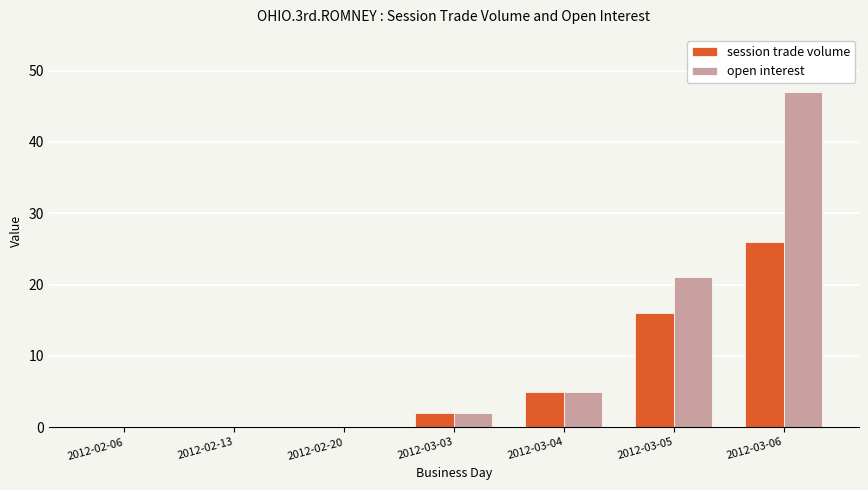

What are all the series names shown in the legend?

session trade volume, open interest